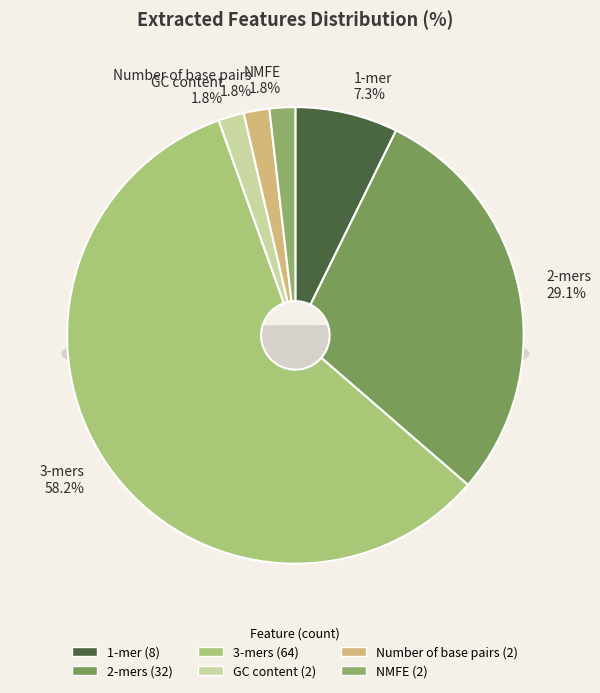

Which slice is the smallest?

GC content